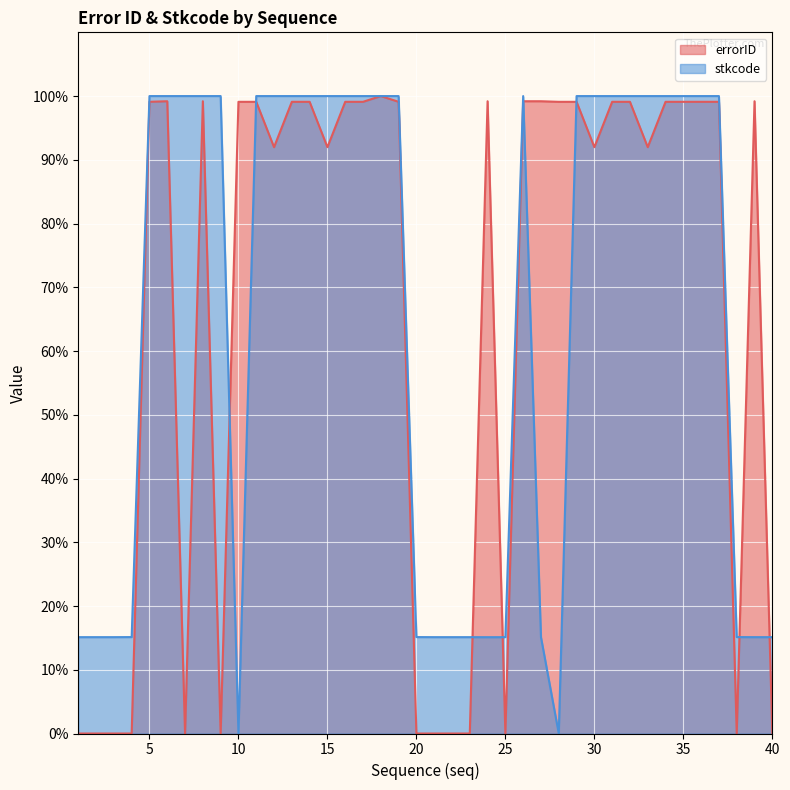

Reading left to right, what are all the values shown in this chart?

errorID: 1=0.0	2=0.0	3=0.0	4=0.0	5=99.1	6=99.2	7=0.0	8=99.2	9=0.0	10=99.1	11=99.1	12=92.0	13=99.1	14=99.1	15=92.0	16=99.1	17=99.1	18=100.0	19=99.1	20=0.0	21=0.0	22=0.0	23=0.0	24=99.2	25=0.0	26=99.2	27=99.2	28=99.1	29=99.1	30=92.0	31=99.1	32=99.1	33=92.0	34=99.1	35=99.1	36=99.1	37=99.1	38=0.0	39=99.2	40=0.0
stkcode: 1=15.1	2=15.1	3=15.1	4=15.1	5=100.0	6=100.0	7=100.0	8=100.0	9=100.0	10=0.0	11=100.0	12=100.0	13=100.0	14=100.0	15=100.0	16=100.0	17=100.0	18=100.0	19=100.0	20=15.1	21=15.1	22=15.1	23=15.1	24=15.1	25=15.1	26=100.0	27=15.1	28=0.0	29=100.0	30=100.0	31=100.0	32=100.0	33=100.0	34=100.0	35=100.0	36=100.0	37=100.0	38=15.1	39=15.1	40=15.1